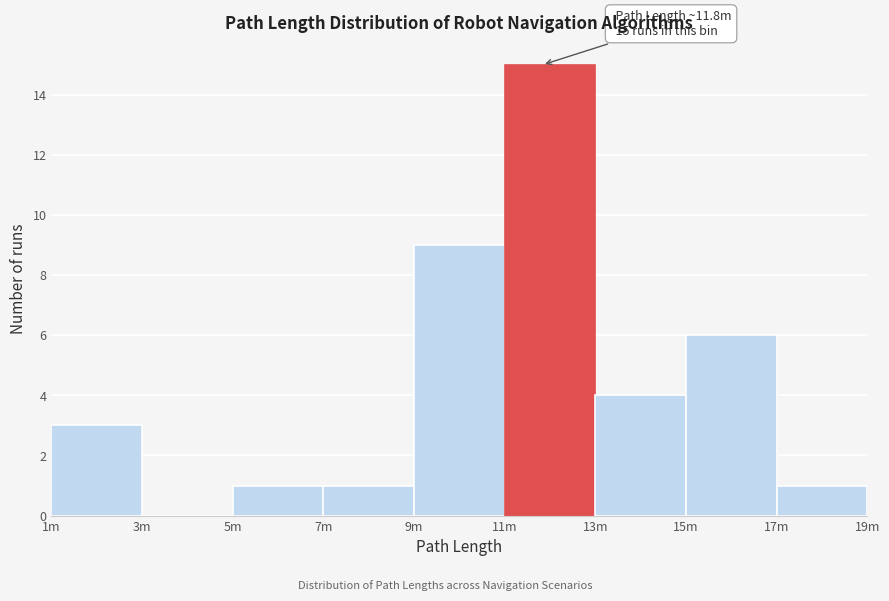

Reading right to left, transcribe all the data shown in this chart.

17m=1	15m=6	13m=4	11m=15	9m=9	7m=1	5m=1	3m=0	1m=3